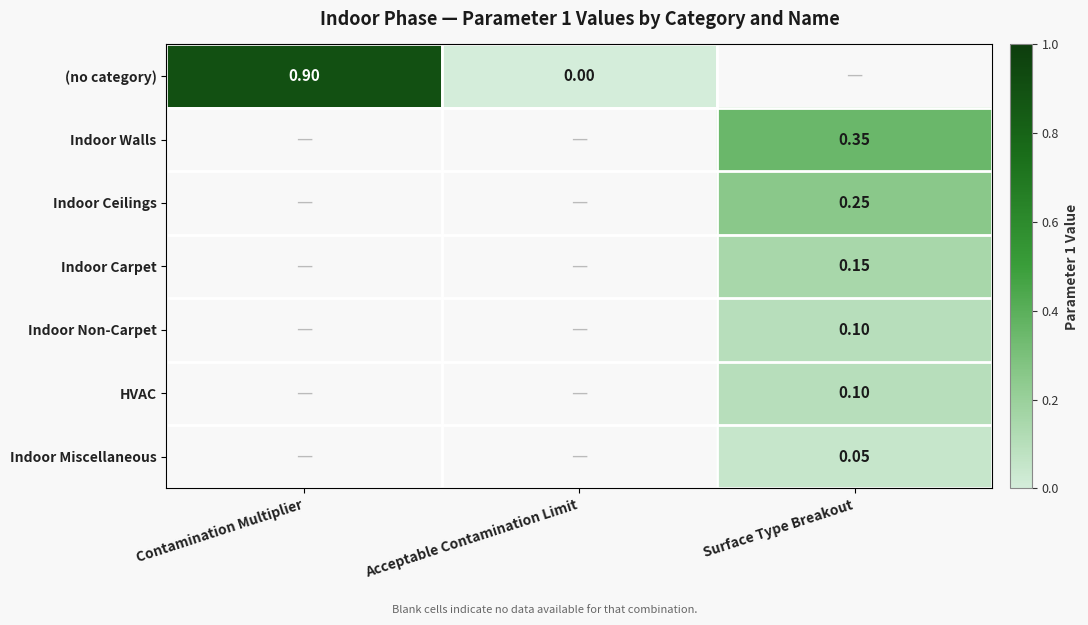

Which has a higher value, Contamination Multiplier or Surface Type Breakout?

Surface Type Breakout